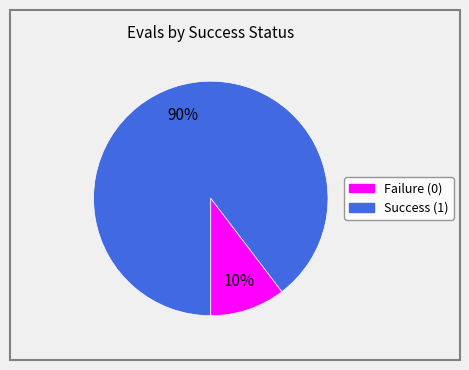

To the nearest percent, what is the average slice percentage?

50%